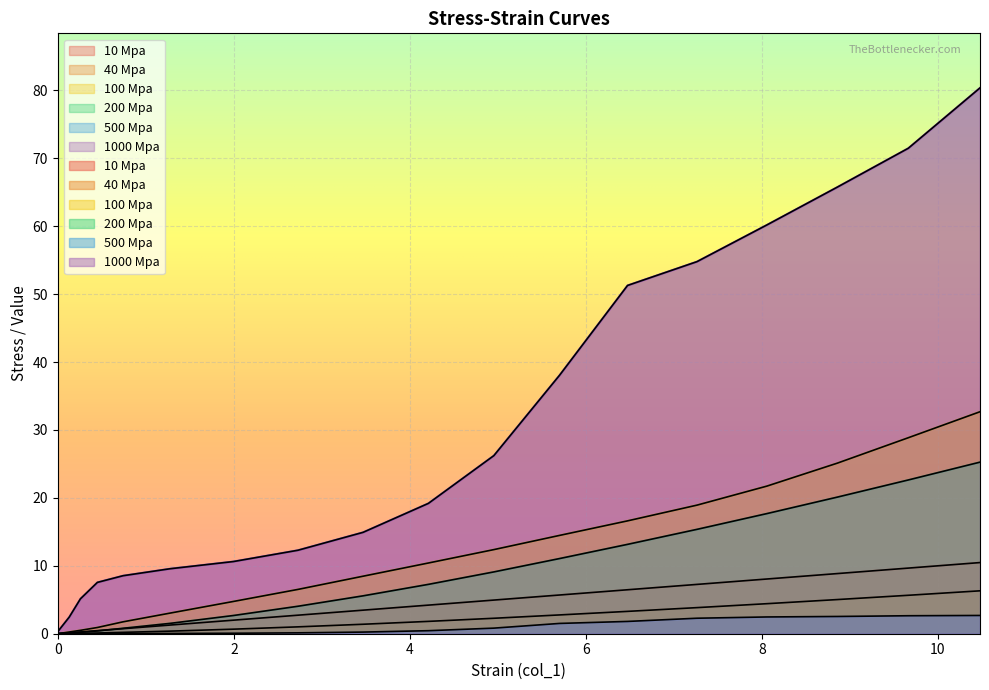

How many lines are shown in the chart?

6